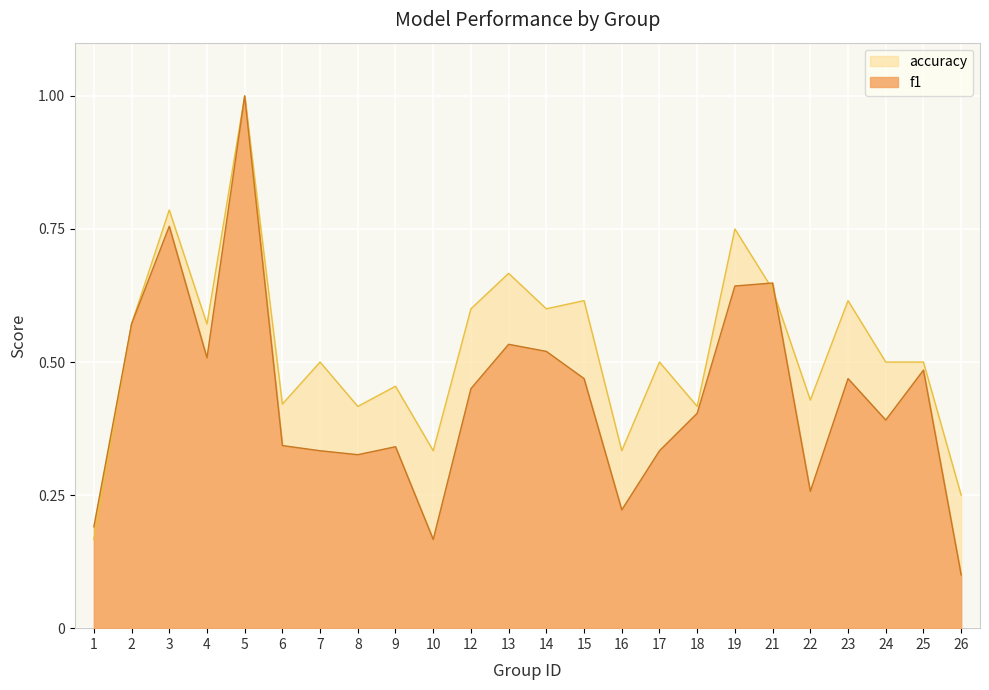

Is it true that accuracy equals 0.6 at 15?

True